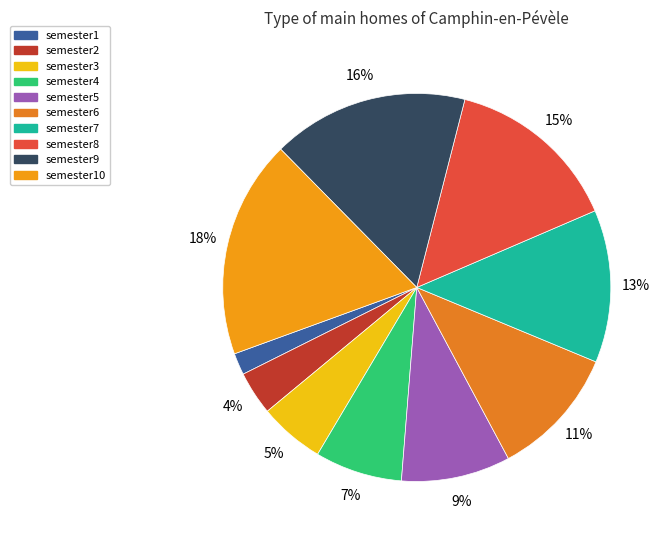

Between semester8 and semester6, which is larger?

semester8